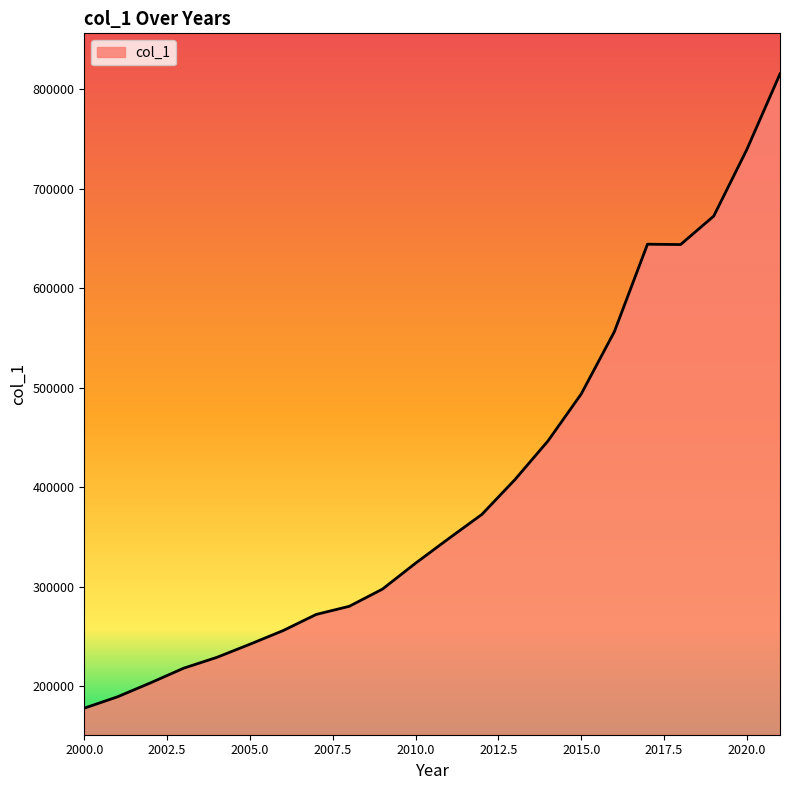

What is the smallest value displayed?

177865